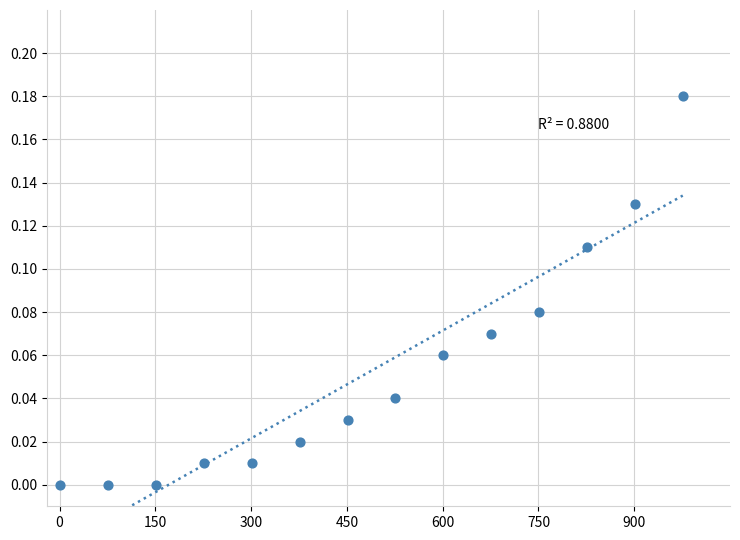

What is the range of X values (max minus min)?

975.0